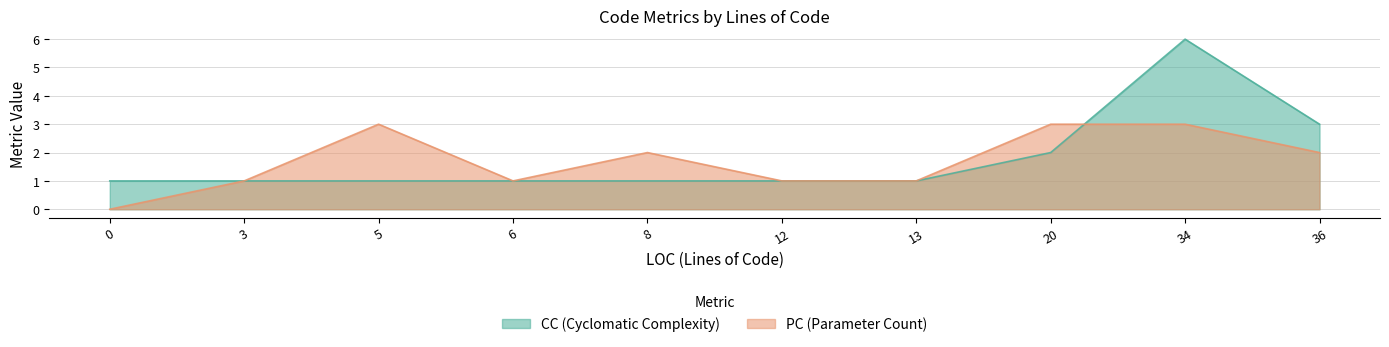

At 34, list the series in order from smallest to largest.

PC, CC